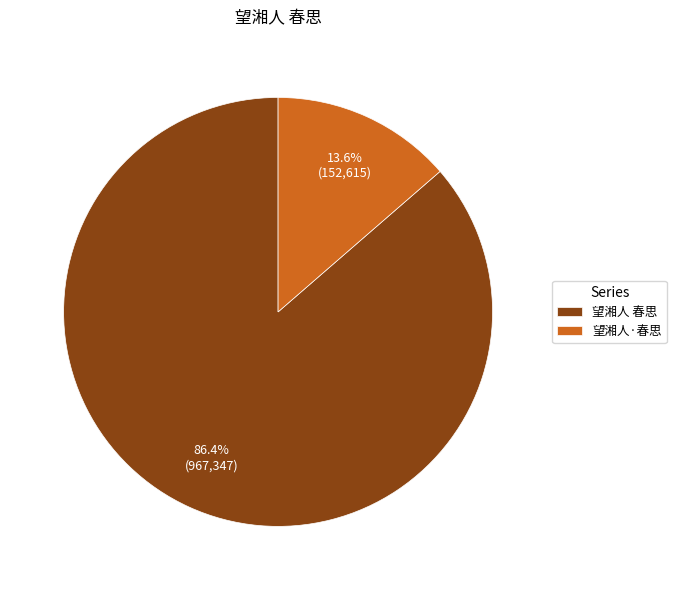

To the nearest percent, what is the difference between the largest and smallest slice percentages?

73%